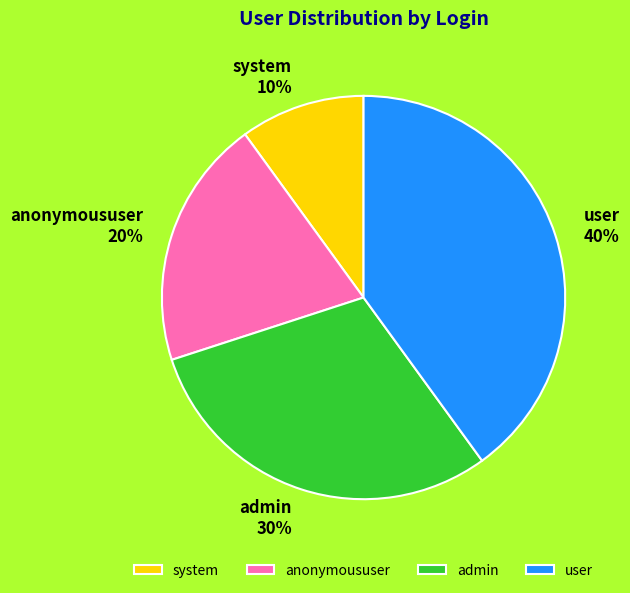

Do system and admin together represent more than half of the pie?

No